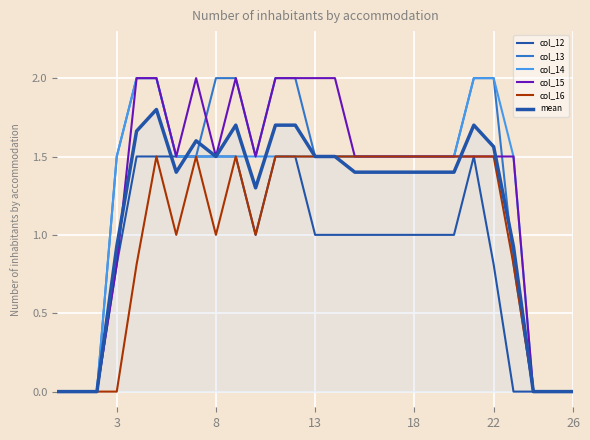

Which series has the widest spread of values?

col_13